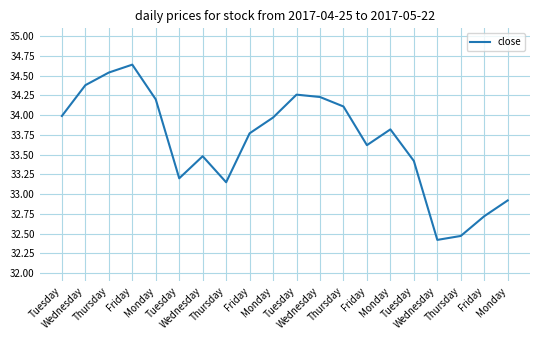

Where is the first local maximum?

Friday